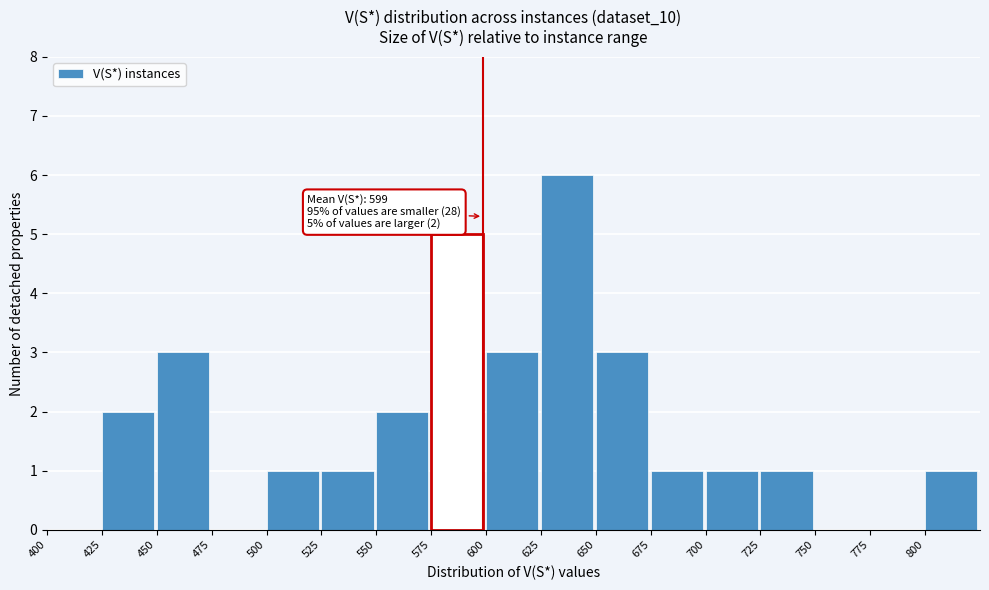

Over which range of the x-axis is the bar tallest?

625 to 650